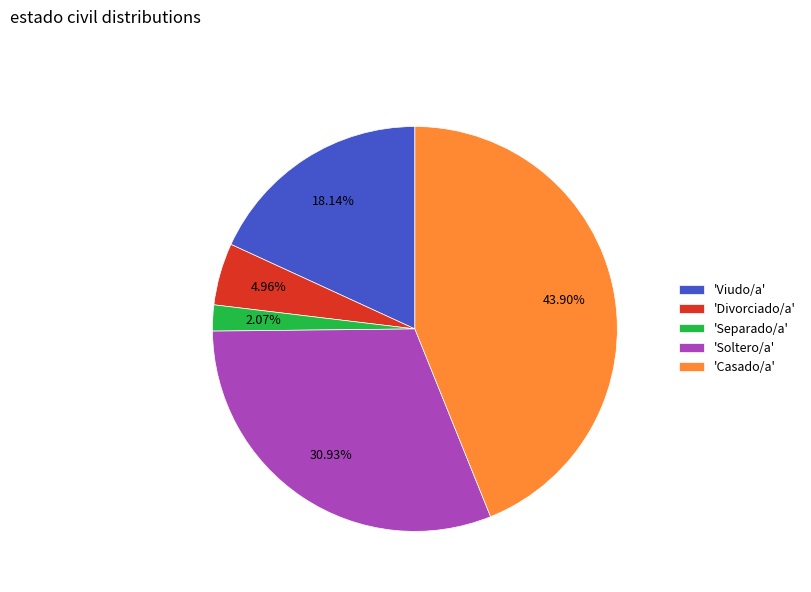

Does any single category account for the majority?

No